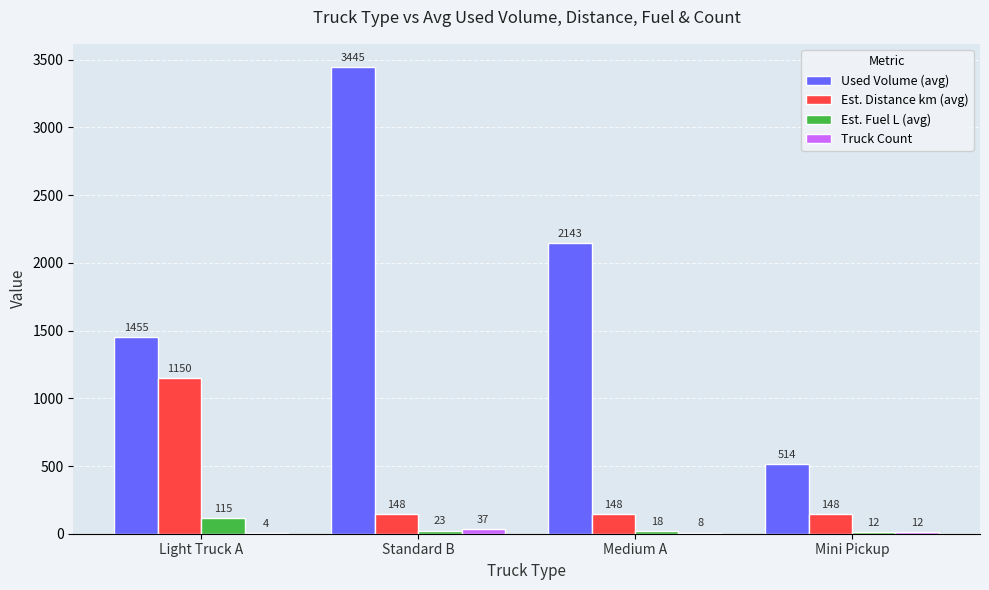

Which series has the largest range (max minus min)?

Used Volume (avg)